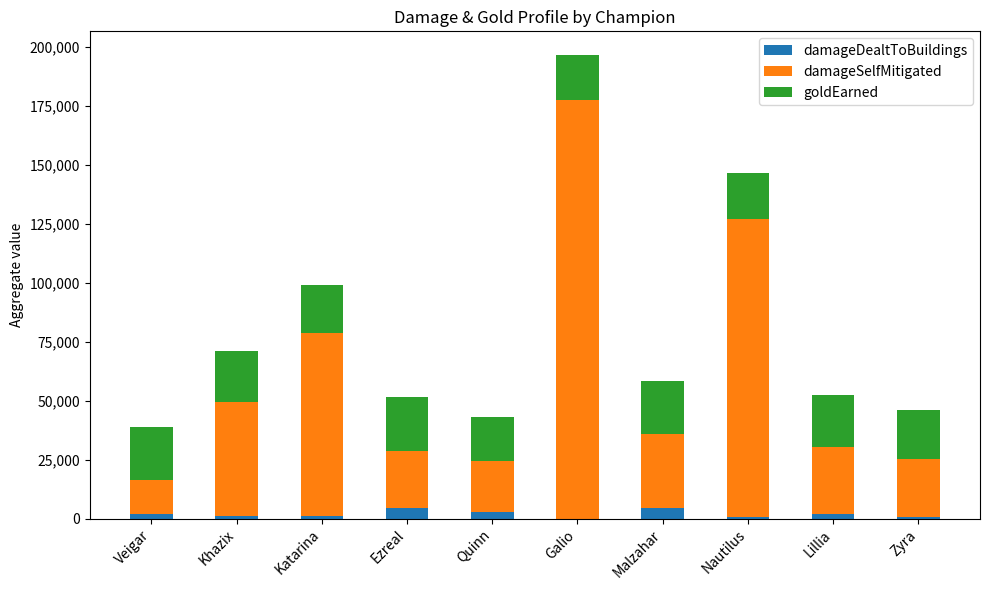

What is the highest value of the damageDealtToBuildings series?

4415